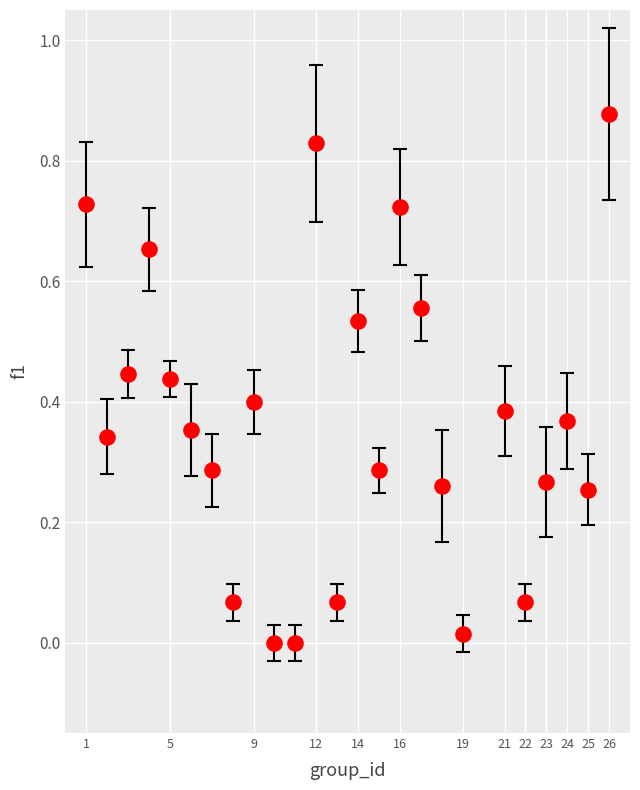

What is the range of X values (max minus min)?

25.0